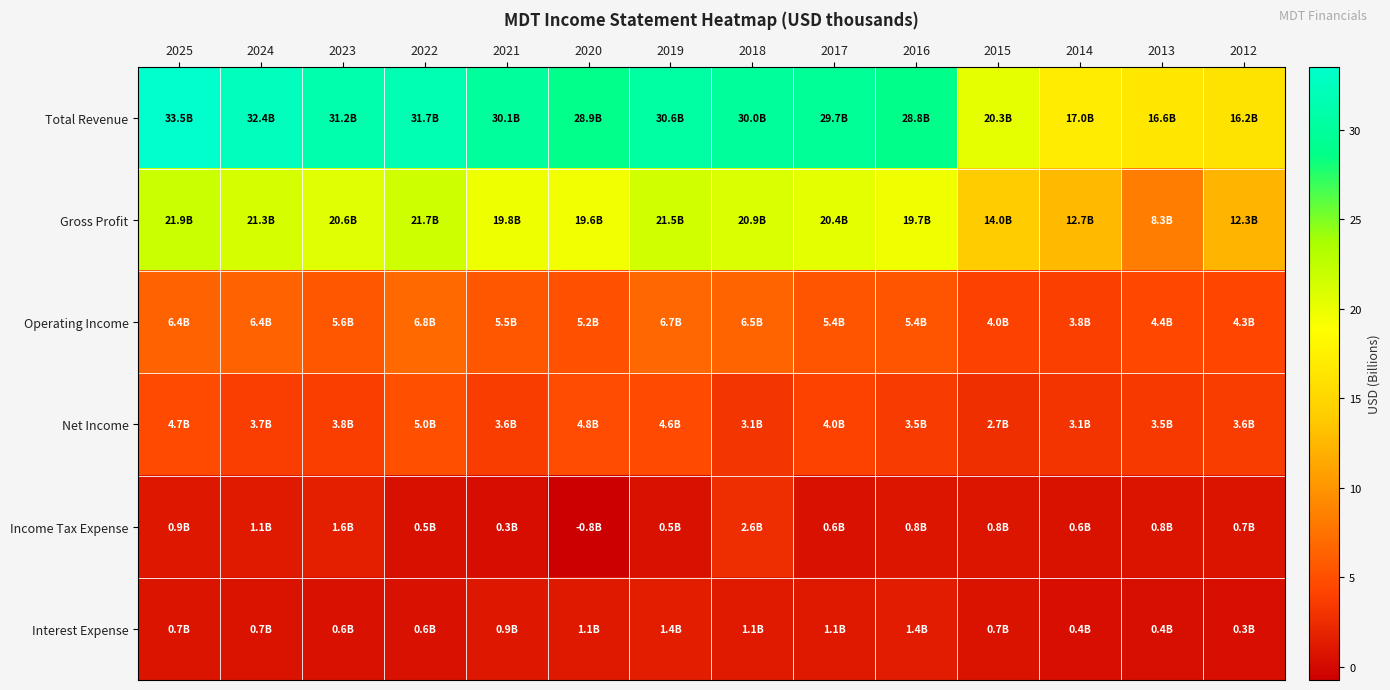

Which series has the largest total across all categories?

Total Revenue